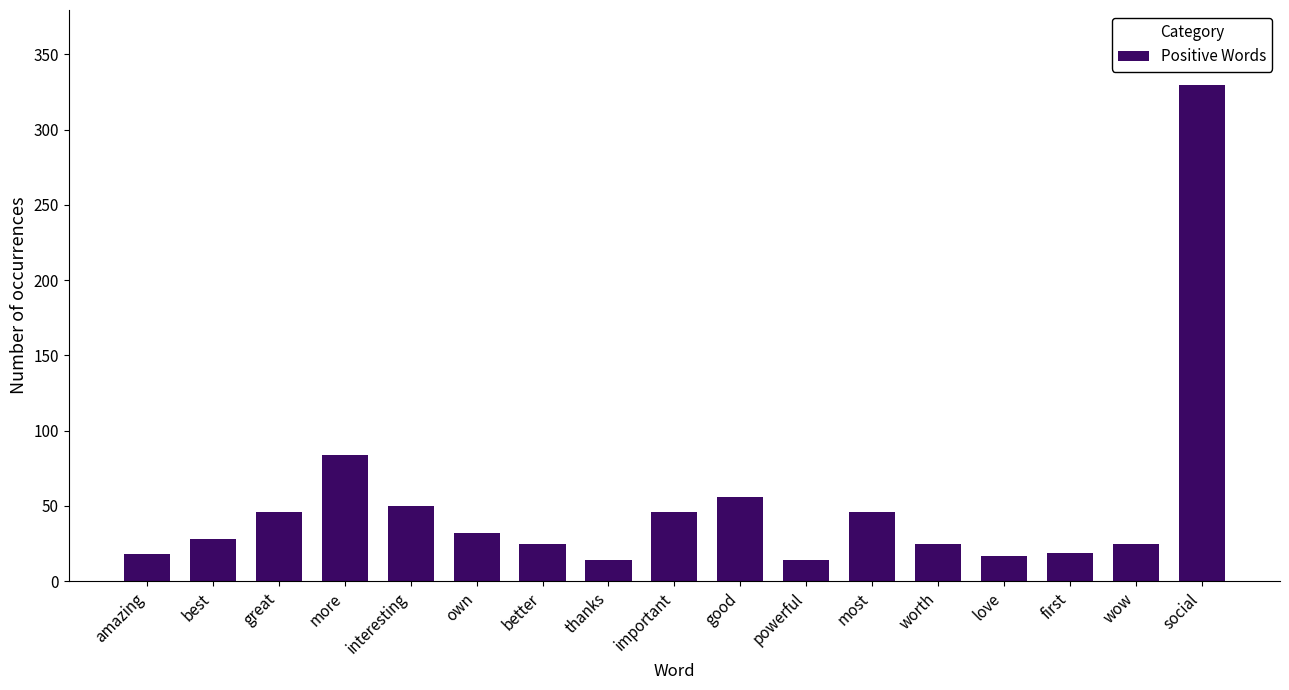

What is the change in value from better to love?

-8